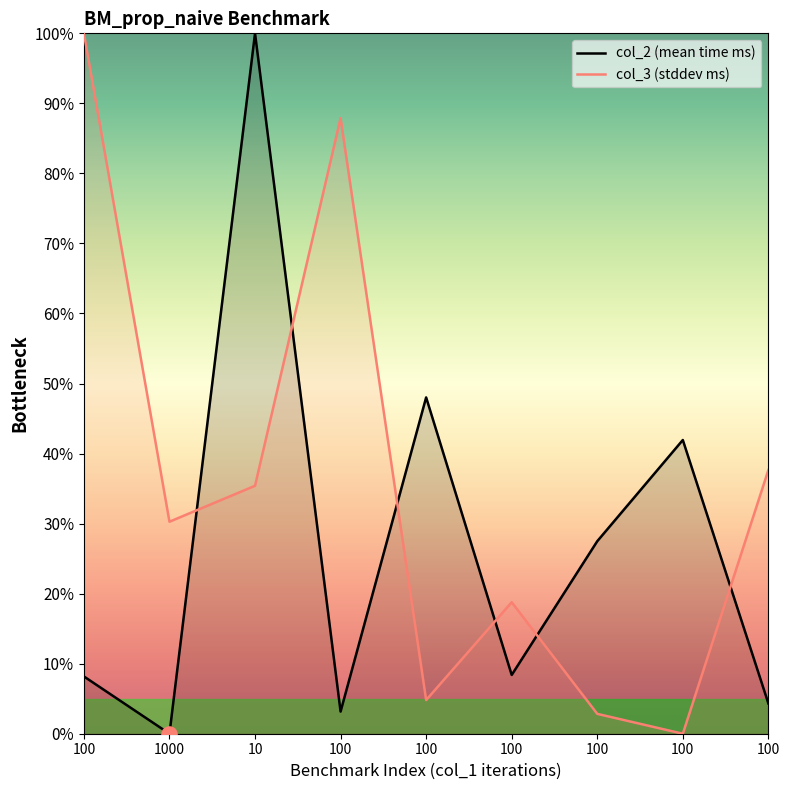

Which series contains the highest Y value?

col_2